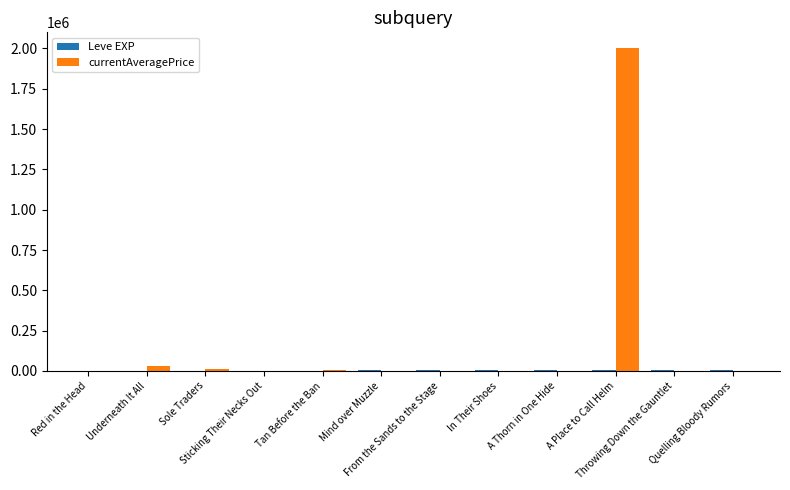

Which series has the largest total across all categories?

currentAveragePrice